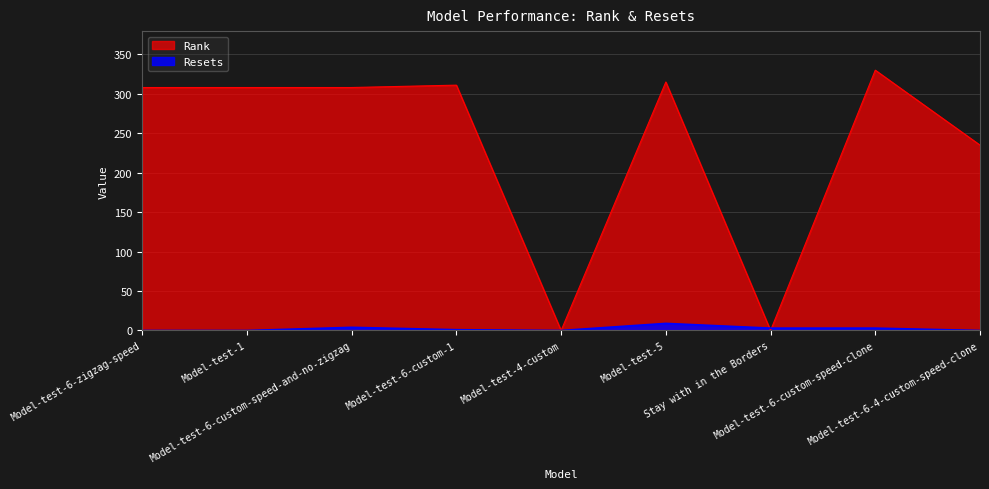

Which label corresponds to the smallest value in the chart?

Model-test-4-custom